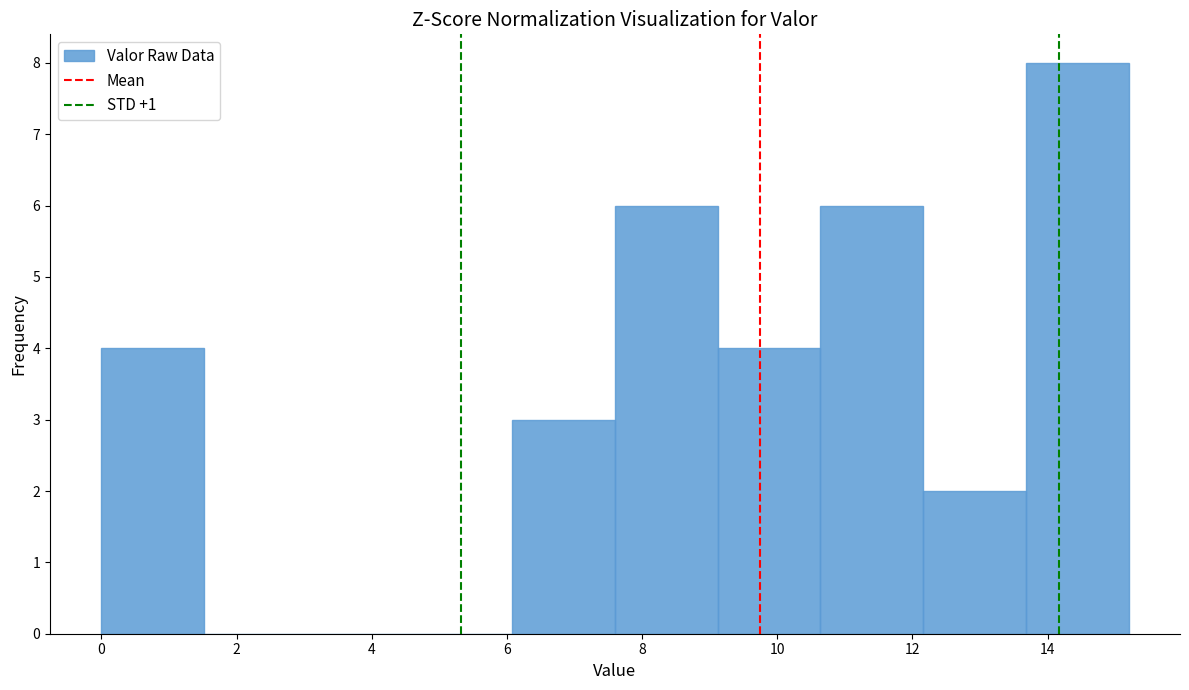

Reading left to right, list every bar in this chart as the range it spans on the x-axis followed by its height. Neither the bar edges nor the heights are printed on the chart, so give them approximately, as read against the axes.

0.00 to 1.52: 4
1.52 to 3.04: 0
3.04 to 4.56: 0
4.56 to 6.08: 0
6.08 to 7.60: 3
7.60 to 9.12: 6
9.12 to 10.64: 4
10.64 to 12.16: 6
12.16 to 13.68: 2
13.68 to 15.20: 8